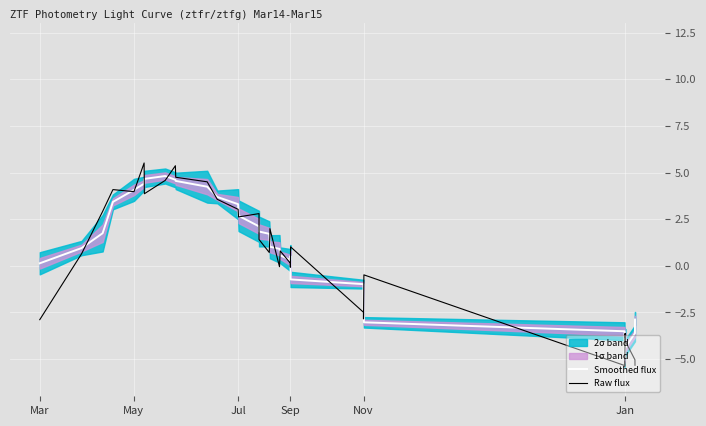

What is the minimum value for Smoothed flux?

-5.0